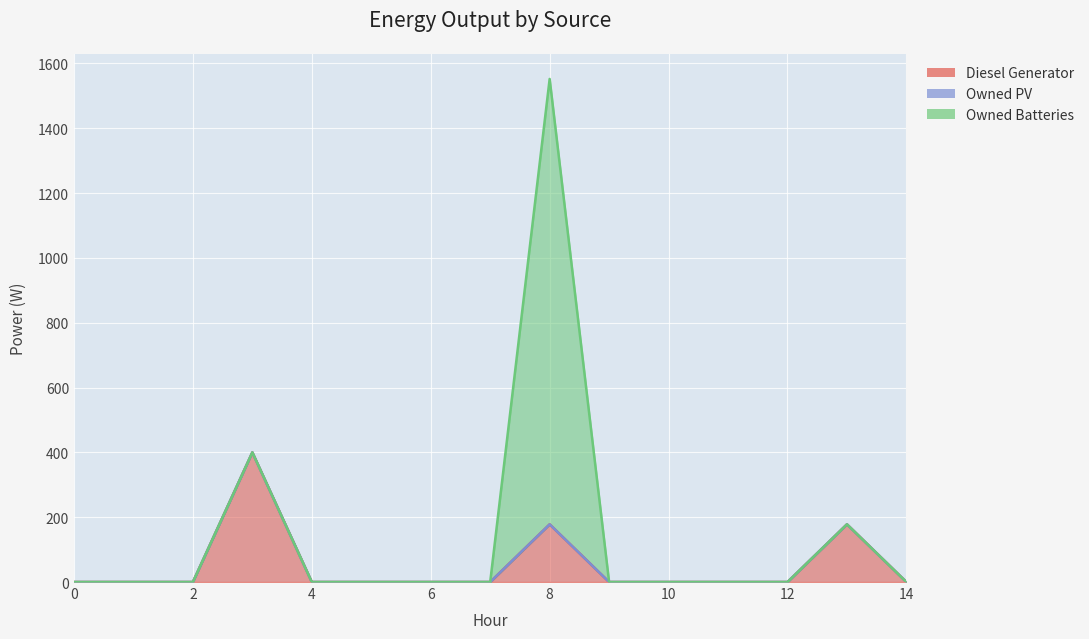

Rank the series at 5 from lowest to highest value.

Diesel Generator, Owned PV, Owned Batteries